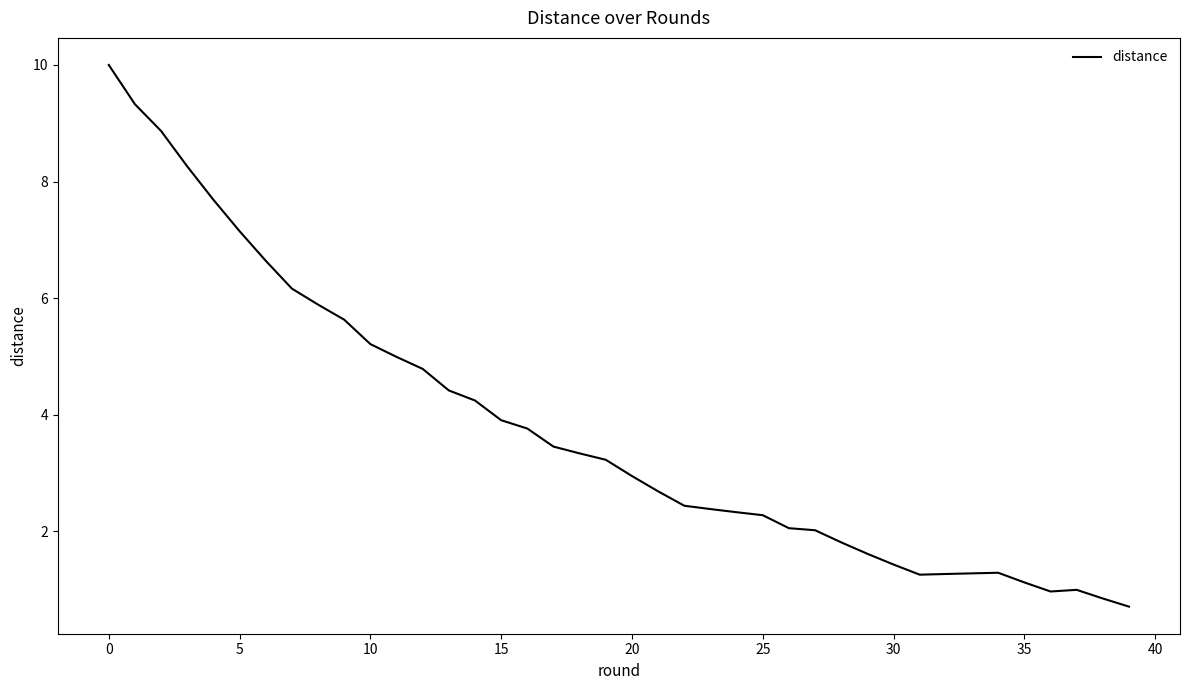

What is the greatest value displayed?

10.0